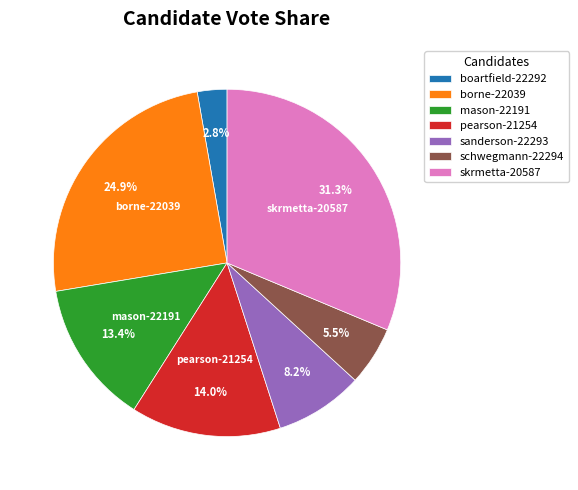

Do boartfield-22292 and schwegmann-22294 together represent more than half of the pie?

No